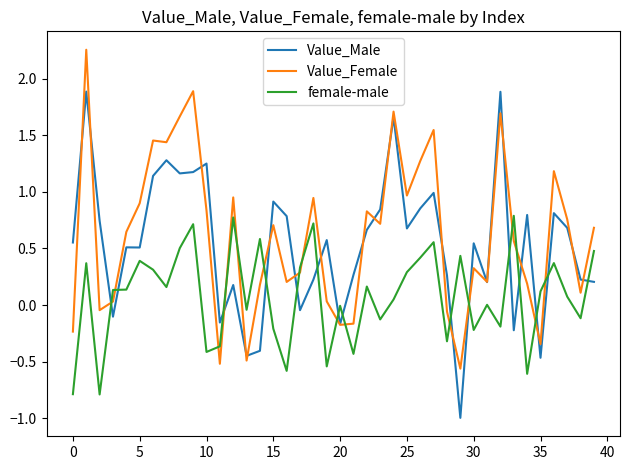

Which series has the widest spread of values?

Value_Male